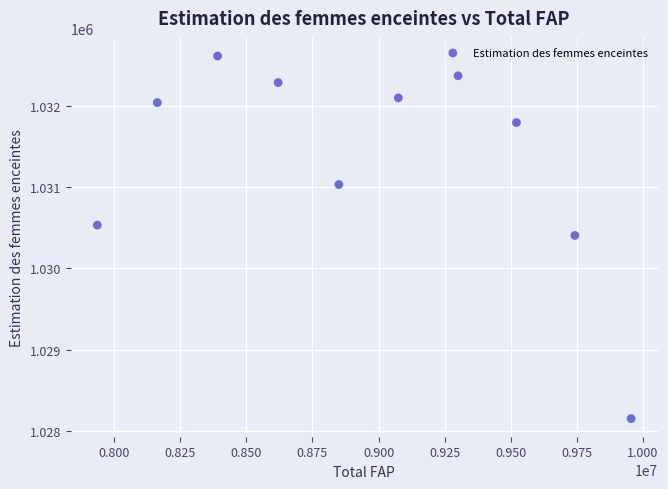

What is the average Y value?

1031329.5